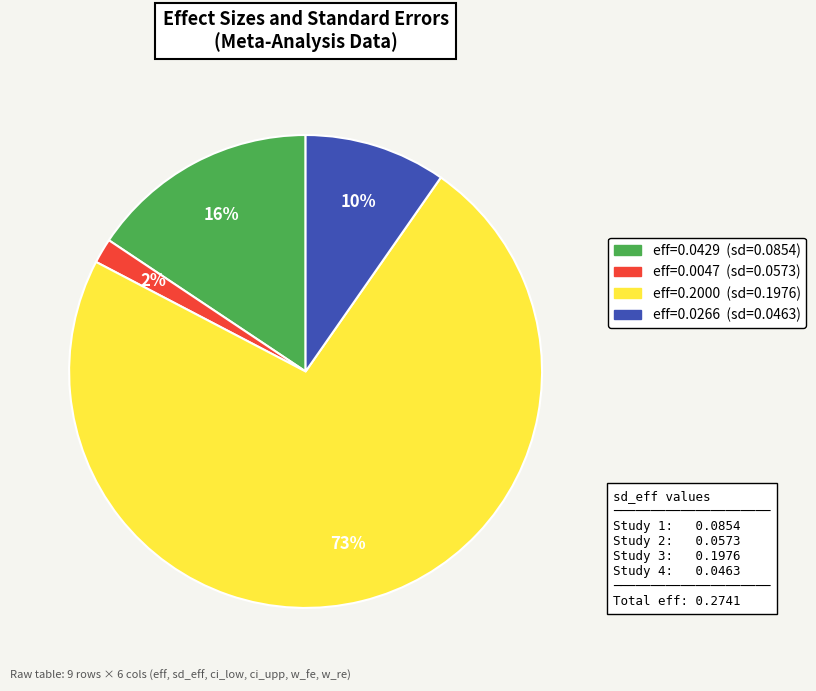

Does any single category account for the majority?

Yes